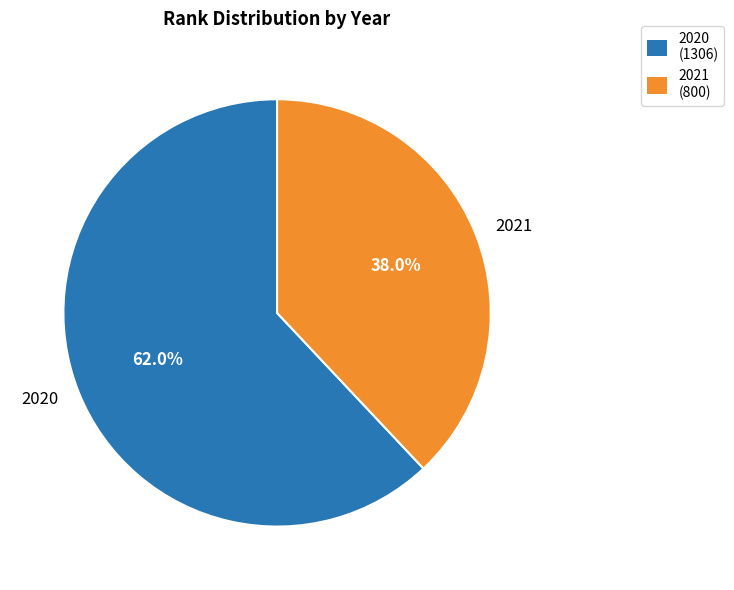

What percentage is the 2021 slice, to the nearest percent?

38%